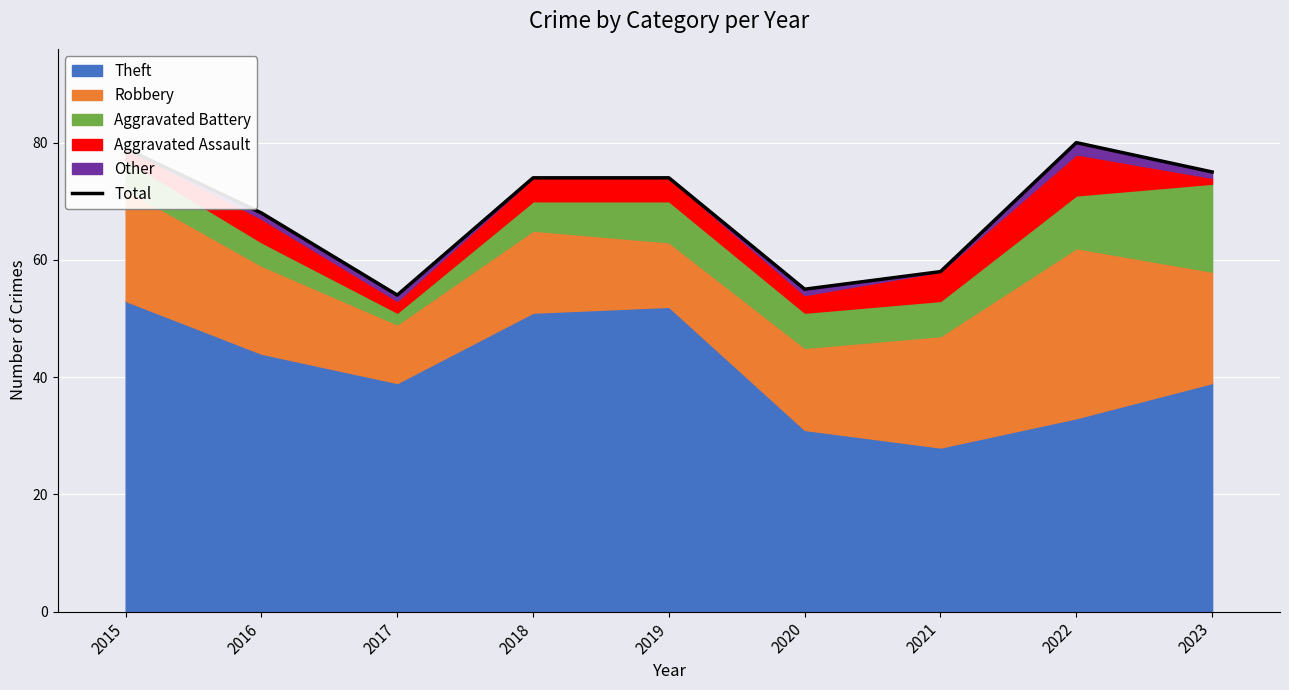

What is the smallest value displayed?

54